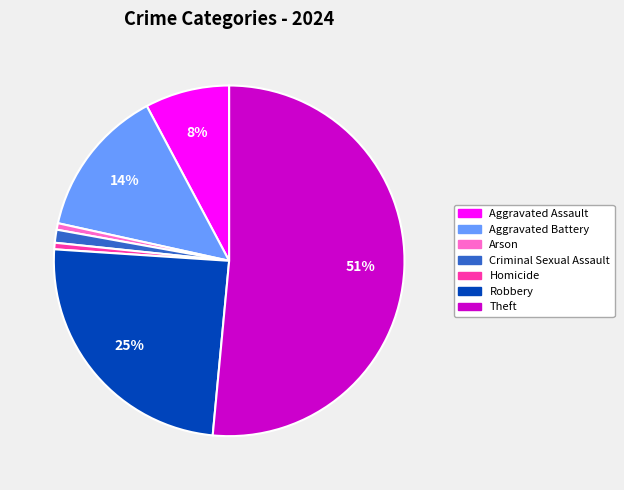

What percentage is the Criminal Sexual Assault slice, to the nearest percent?

1%